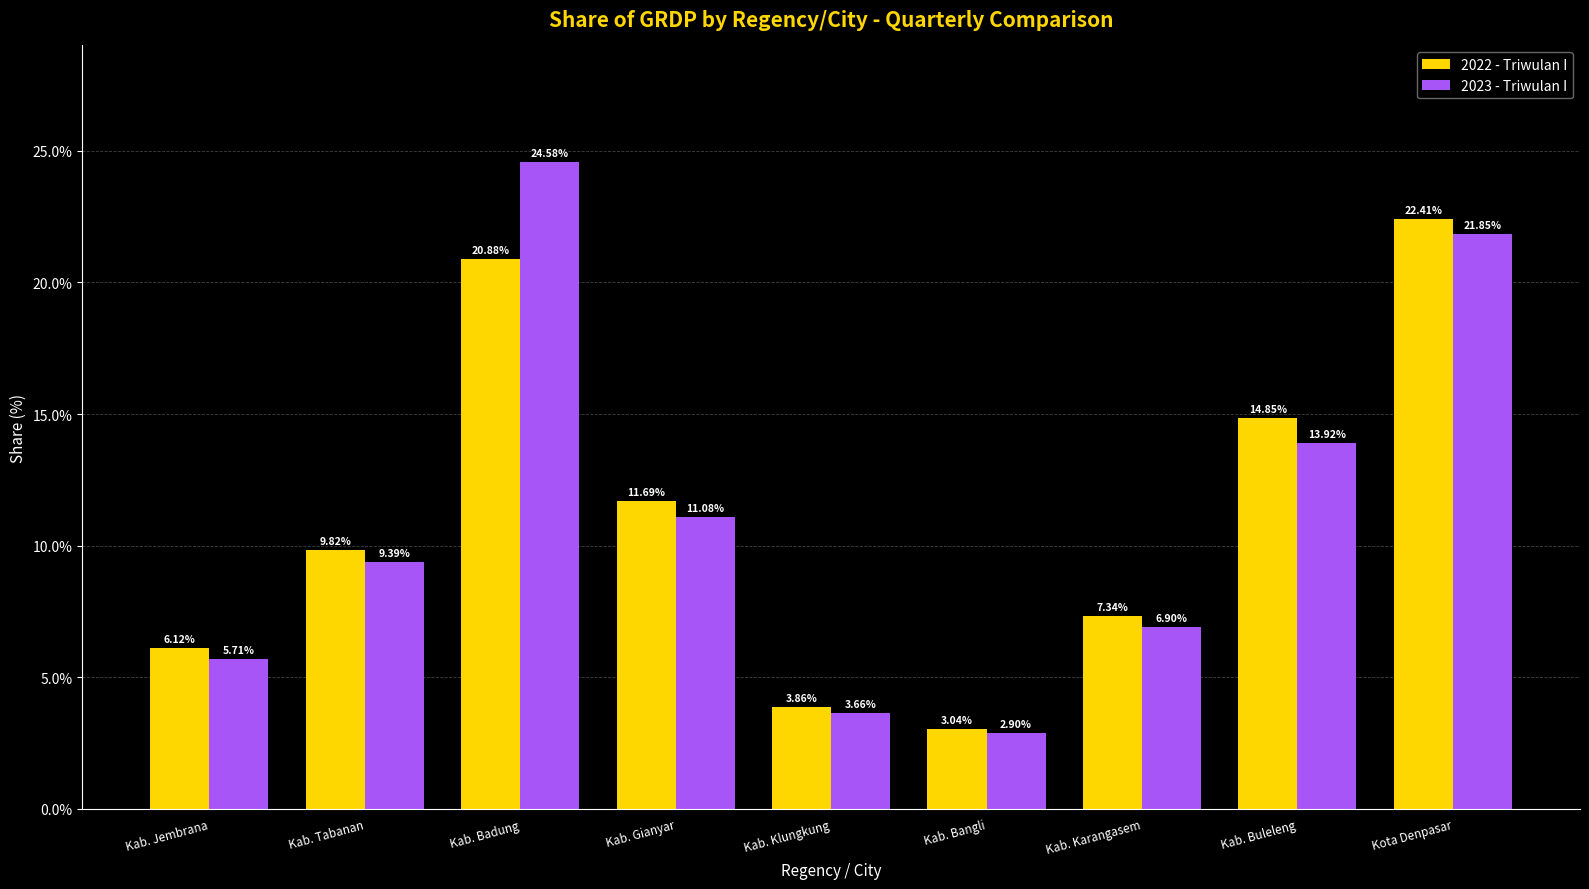

What is the difference between the maximum and minimum values in the 2023 - Triwulan I series?

21.7